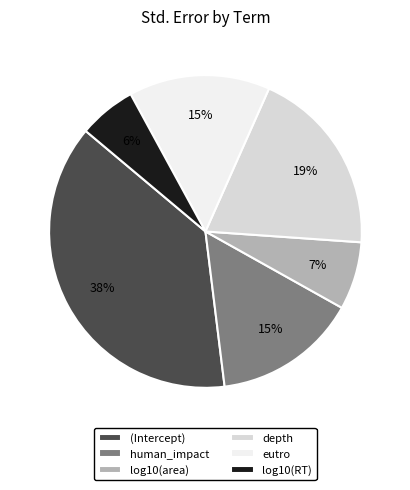

The eutro slice represents 3% of the pie. True or false?

False